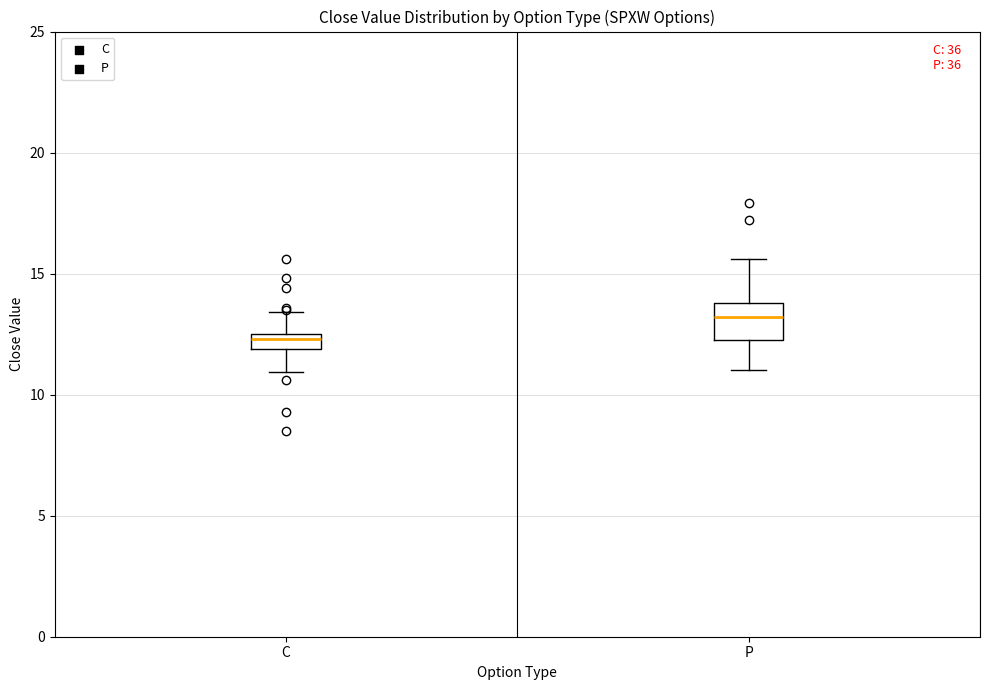

Which box is the tallest, from its lower edge to its upper edge?

P